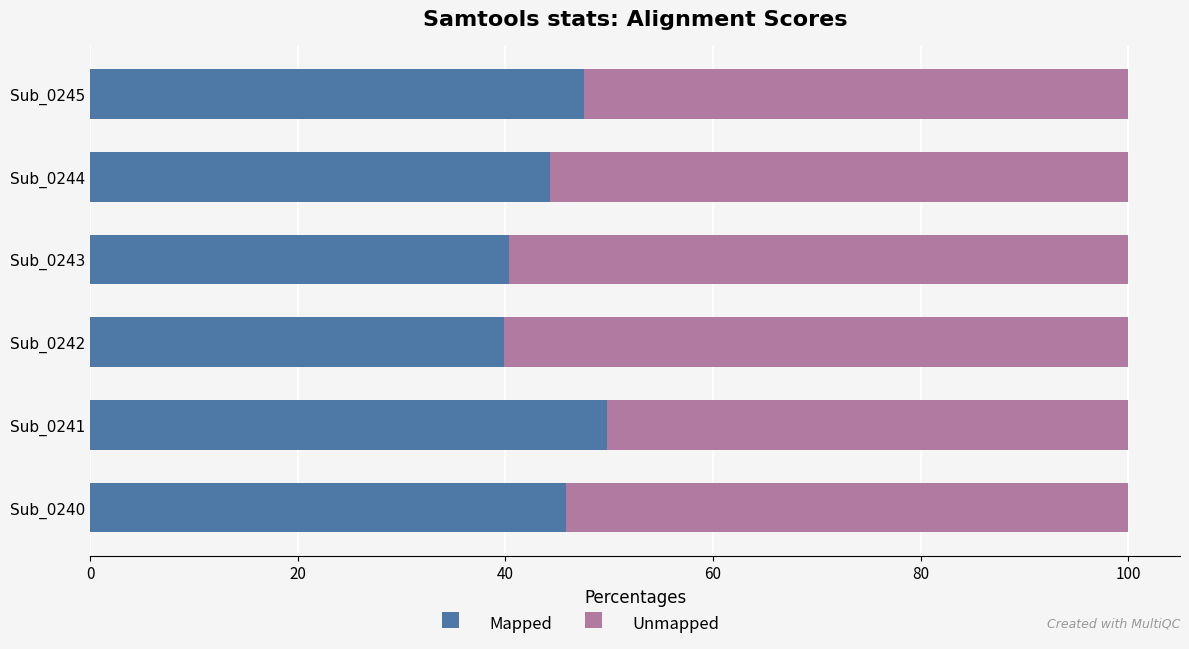

What is the highest value of the Mapped series?

49.8